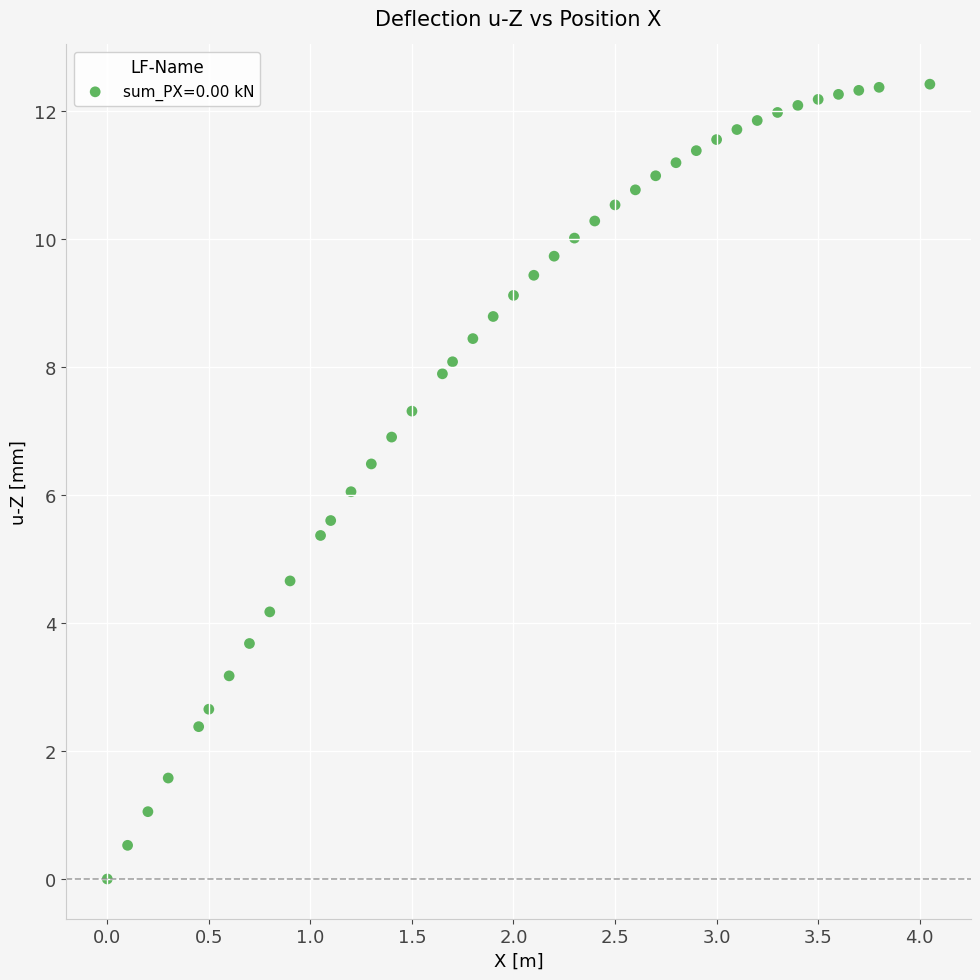

What is the range of X values (max minus min)?

4.1